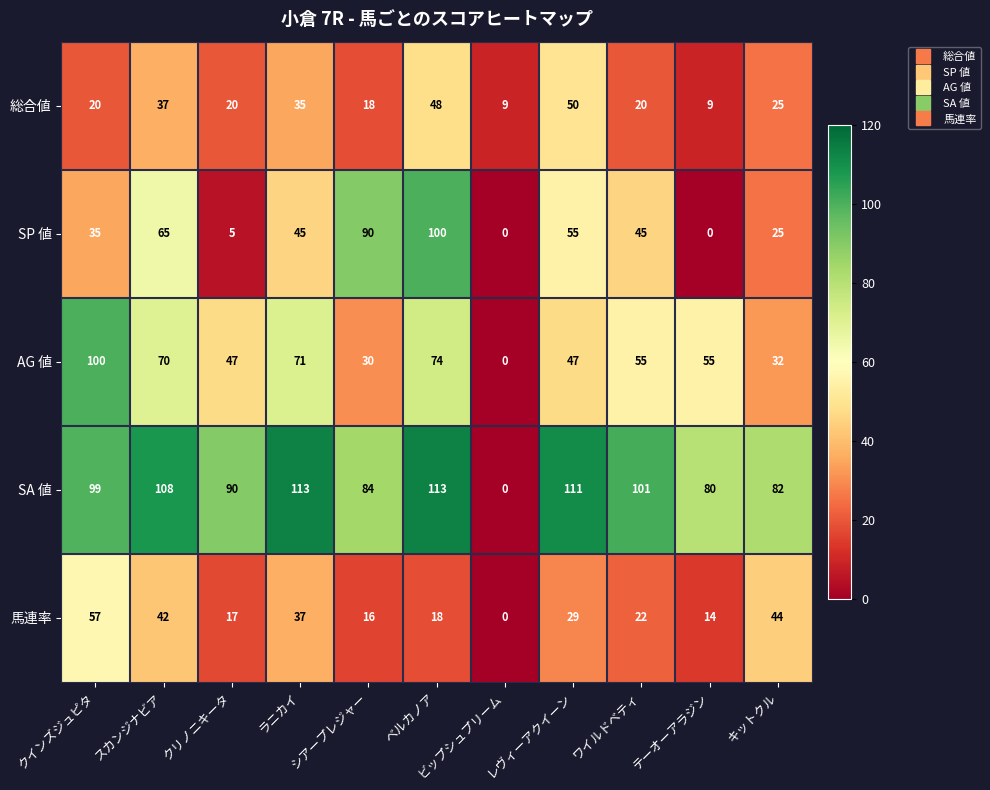

At which label does 馬連率 reach its minimum?

ビップシュプリーム